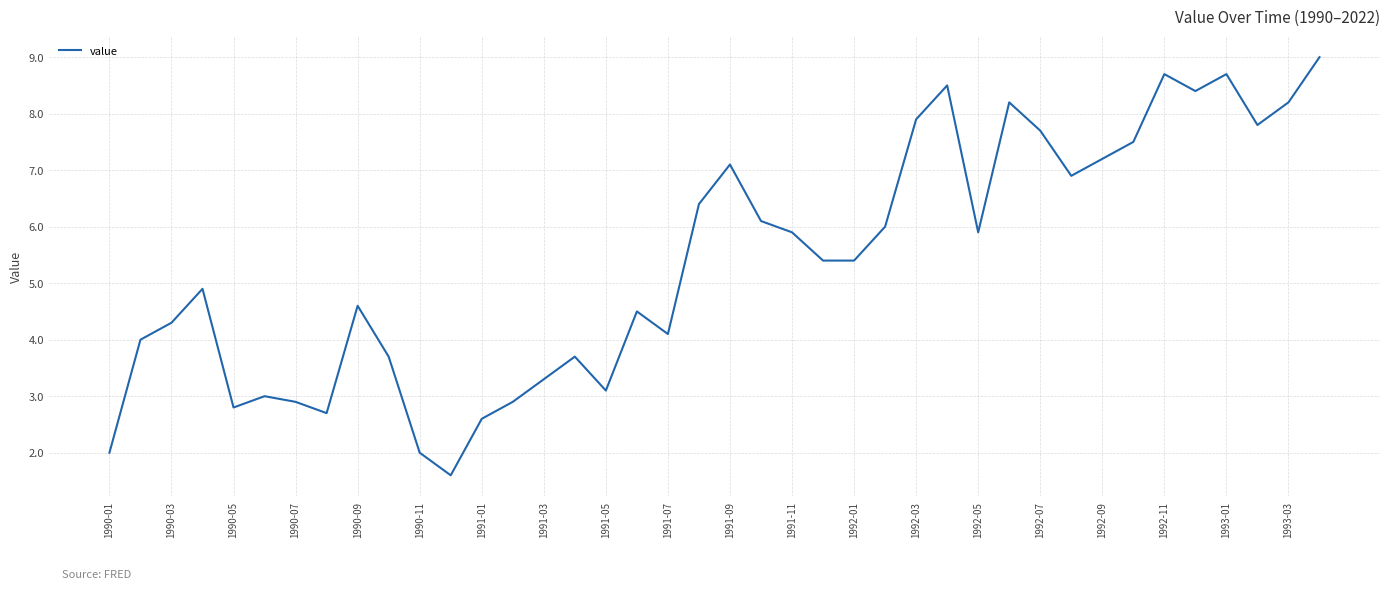

What is the average value?

5.4